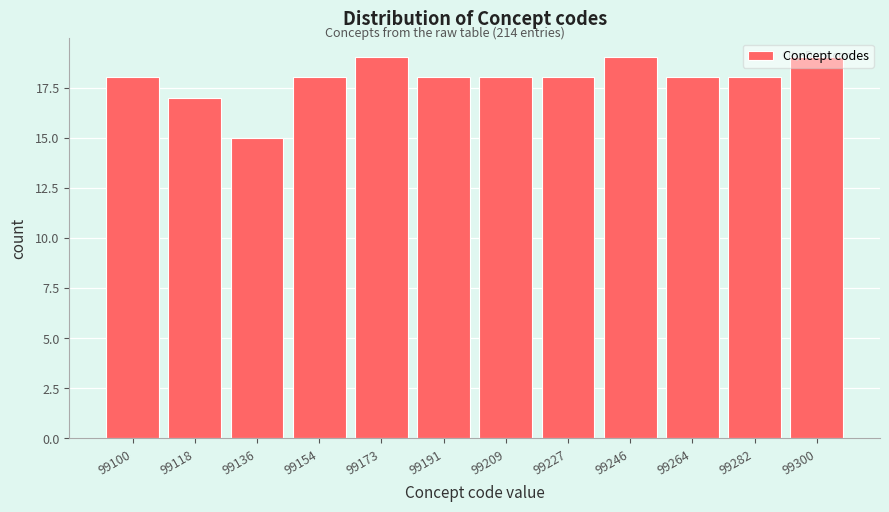

What is the greatest value displayed?

19